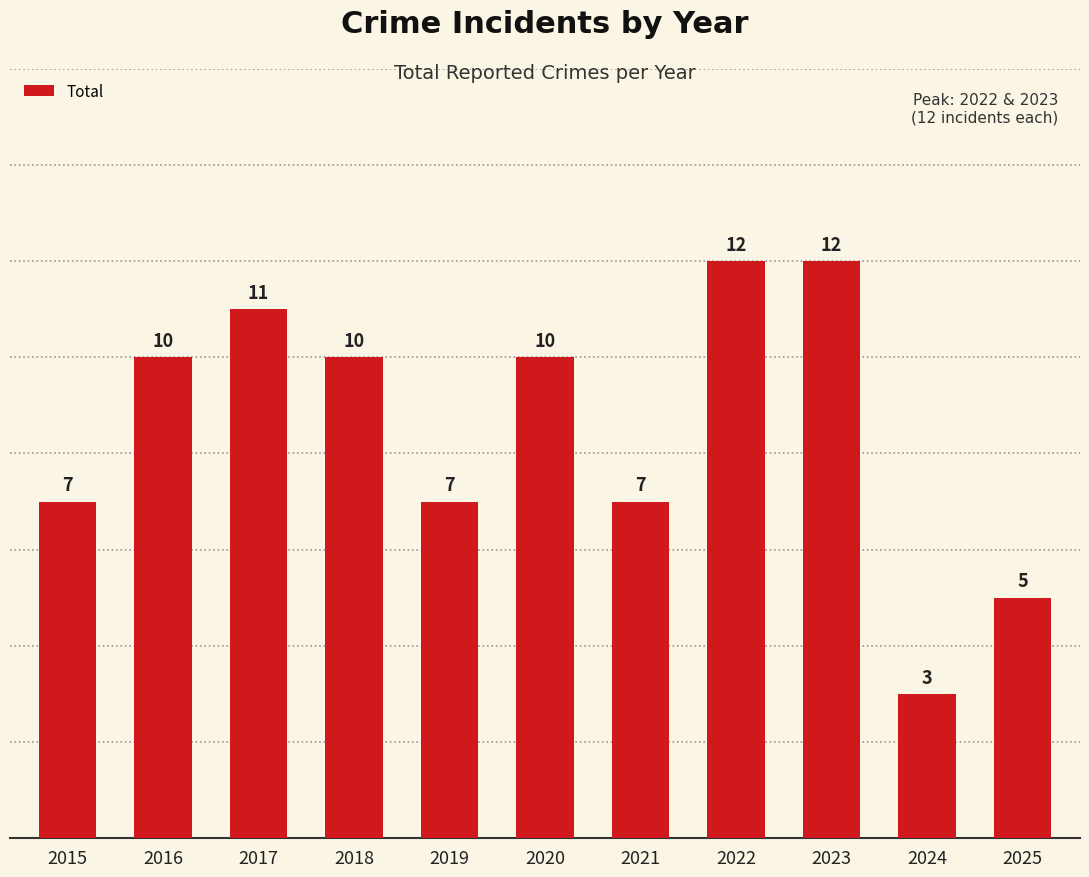

Which has a higher value, 2025 or 2019?

2019